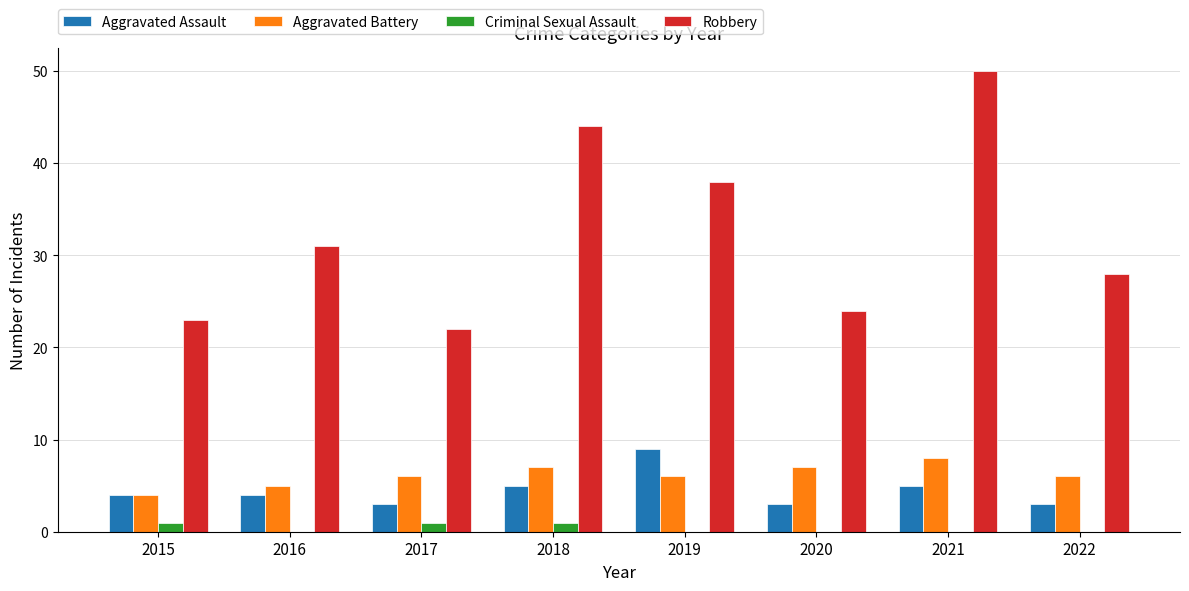

Reading right to left, extract all data points from this chart.

Aggravated Assault: 3	5	3	9	5	3	4	4
Aggravated Battery: 6	8	7	6	7	6	5	4
Criminal Sexual Assault: 0	0	0	0	1	1	0	1
Robbery: 28	50	24	38	44	22	31	23